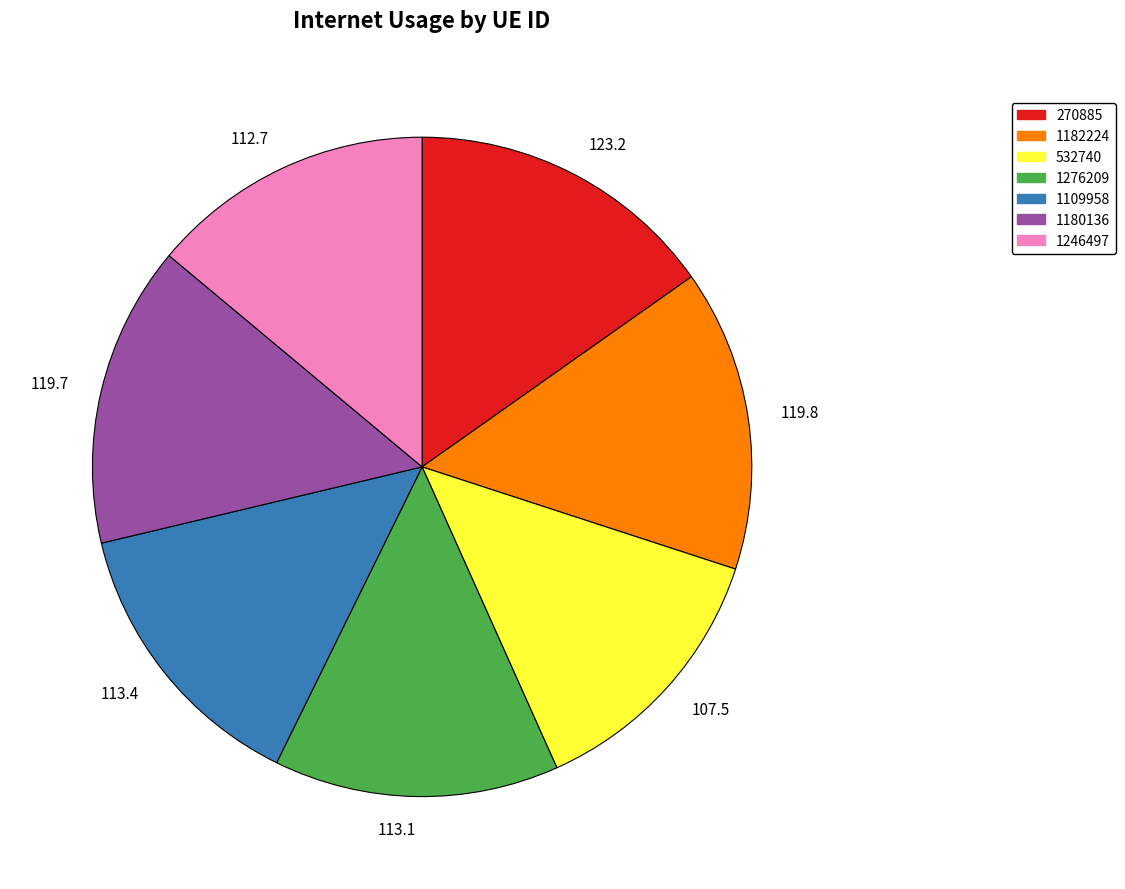

Do 112.7 and 113.1 together represent more than half of the pie?

No